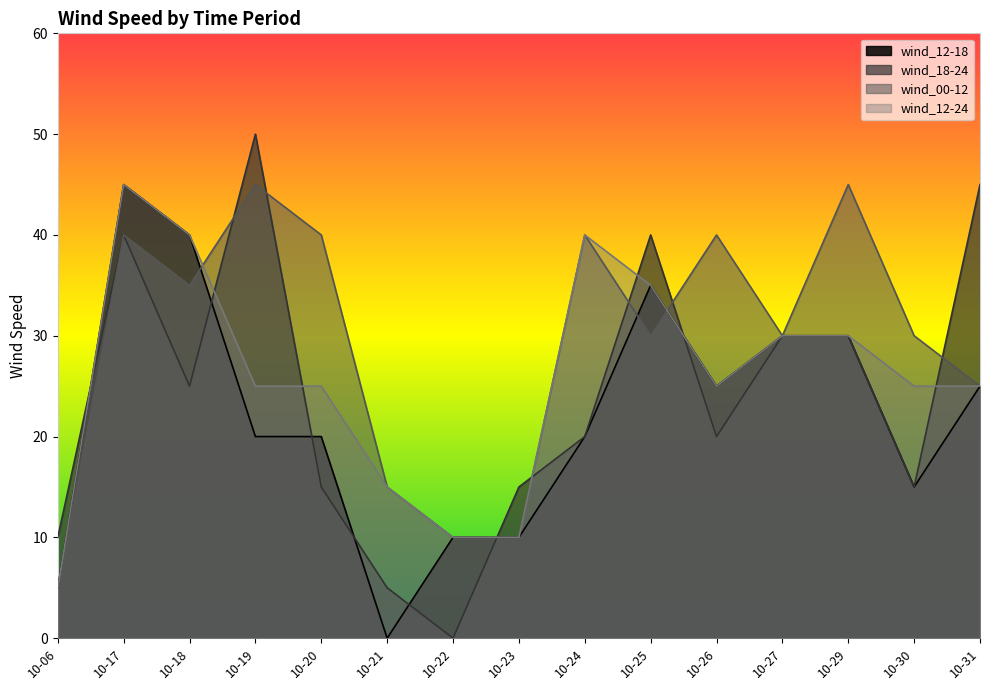

What are all the series names shown in the legend?

wind_12-18, wind_18-24, wind_00-12, wind_12-24